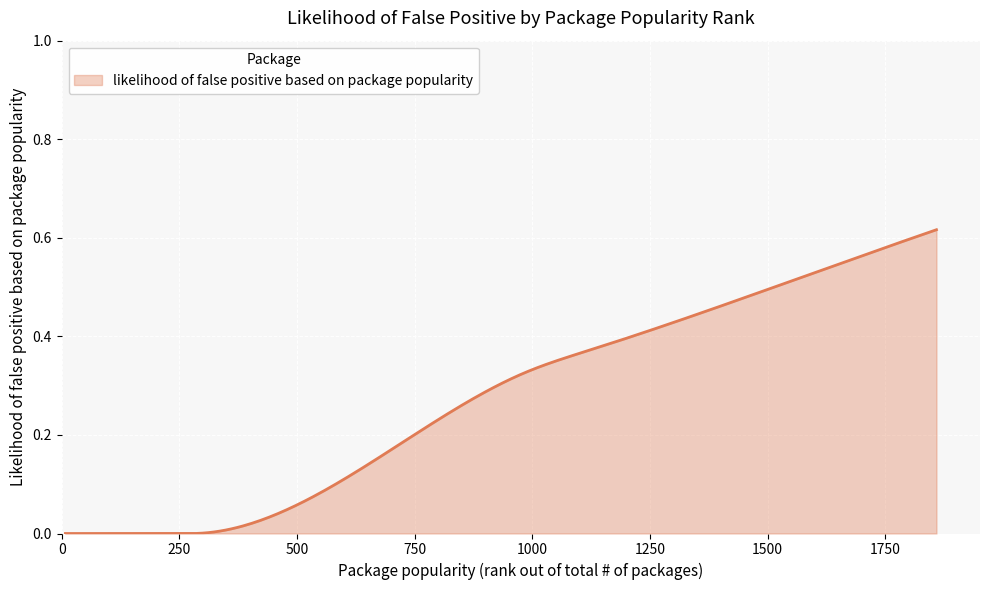

How many lines are shown in the chart?

1